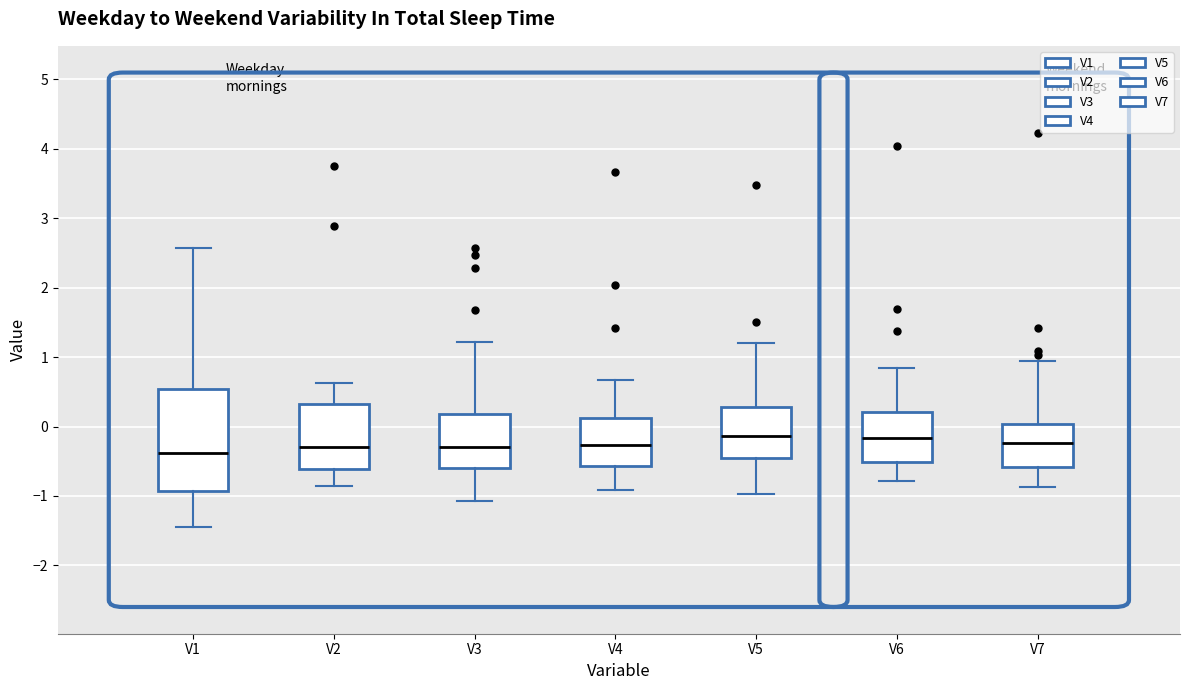

Reading left to right, transcribe this box plot: for each box, give where its median line is, the range the box spans, and where its two whiskers end, as read against the y-axis. The values are not printed on the chart, so give them approximately, as read against the axis.

V1: median -0.4, box -0.9 to 0.5, whiskers -1.4 to 2.6
V2: median -0.3, box -0.6 to 0.3, whiskers -0.9 to 0.6
V3: median -0.3, box -0.6 to 0.2, whiskers -1.1 to 1.2
V4: median -0.3, box -0.6 to 0.1, whiskers -0.9 to 0.7
V5: median -0.1, box -0.5 to 0.3, whiskers -1.0 to 1.2
V6: median -0.2, box -0.5 to 0.2, whiskers -0.8 to 0.9
V7: median -0.2, box -0.6 to 0.0, whiskers -0.9 to 0.9